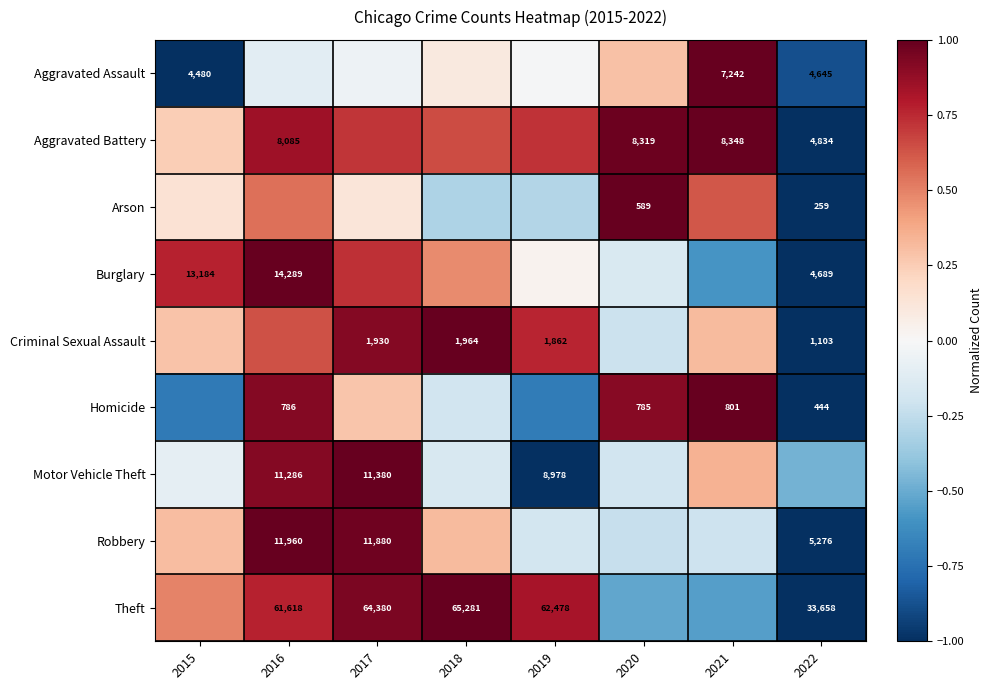

What is the sum of the Robbery values at 2020 and 2016?

0.8